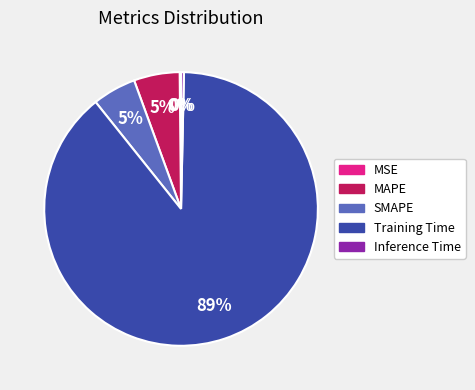

Which category has the biggest portion of the pie?

Training Time